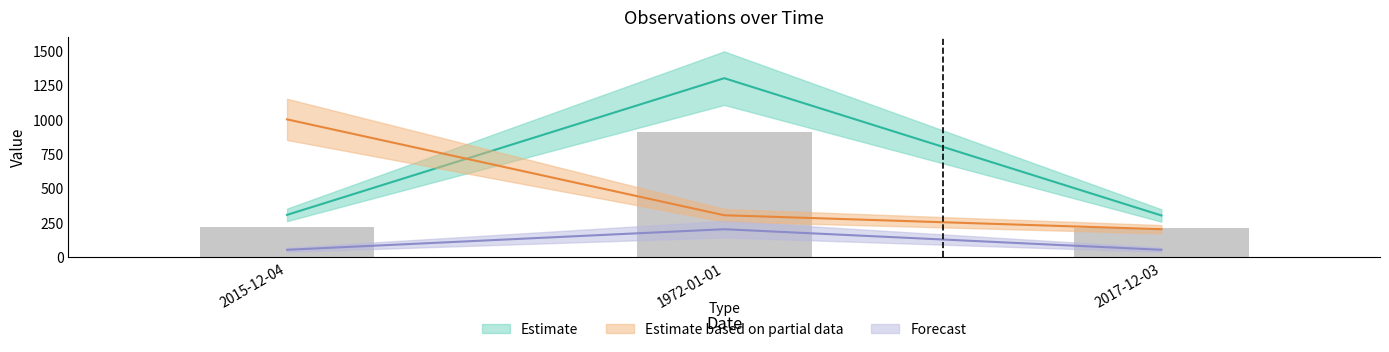

What is the label of the 1st bar from the left?

2015-12-04